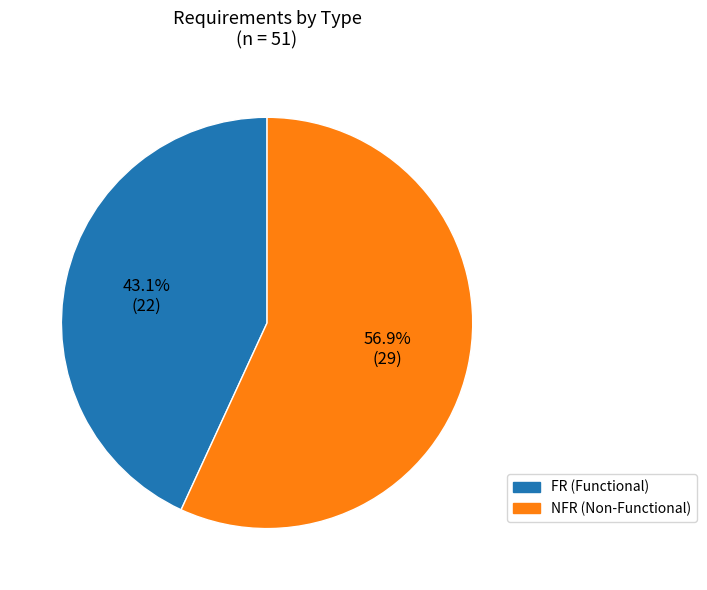

What percentage is NOT represented by NFR?

43.1%